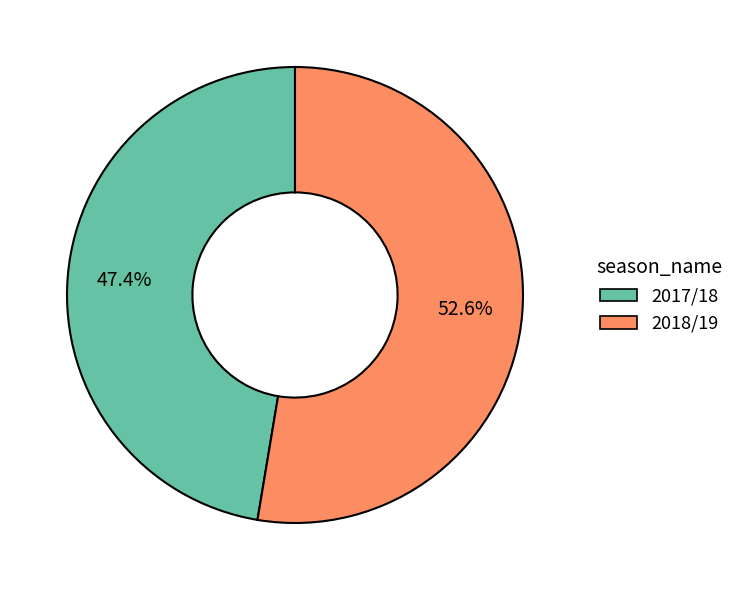

To the nearest percent, what is the difference between the largest and smallest slice percentages?

5%